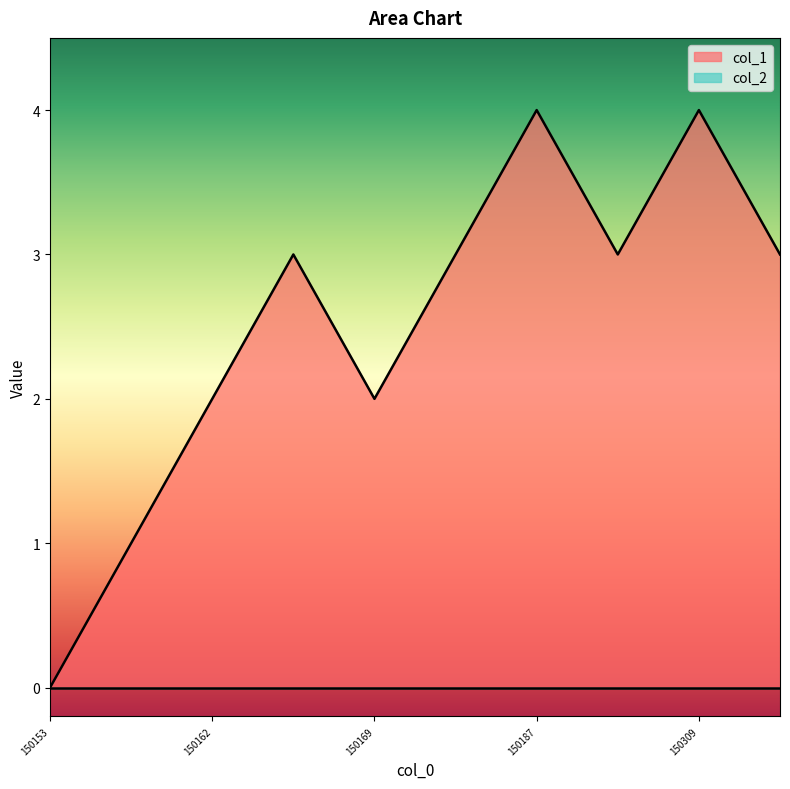

What is the approximate value at 1502309242?

3